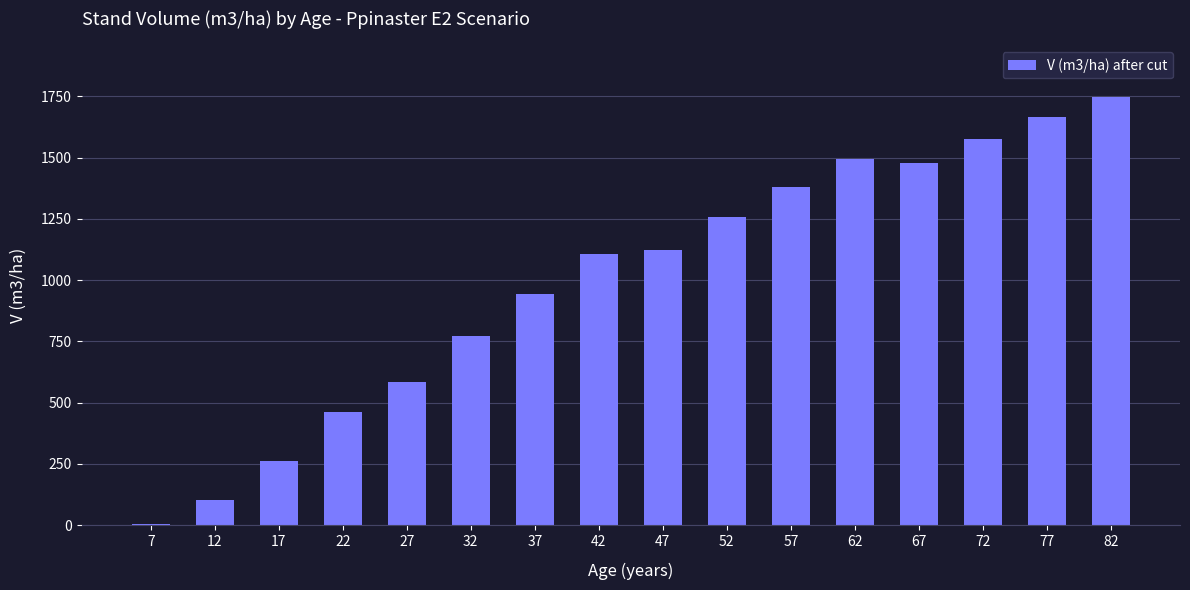

Which has a higher value, 42 or 32?

42